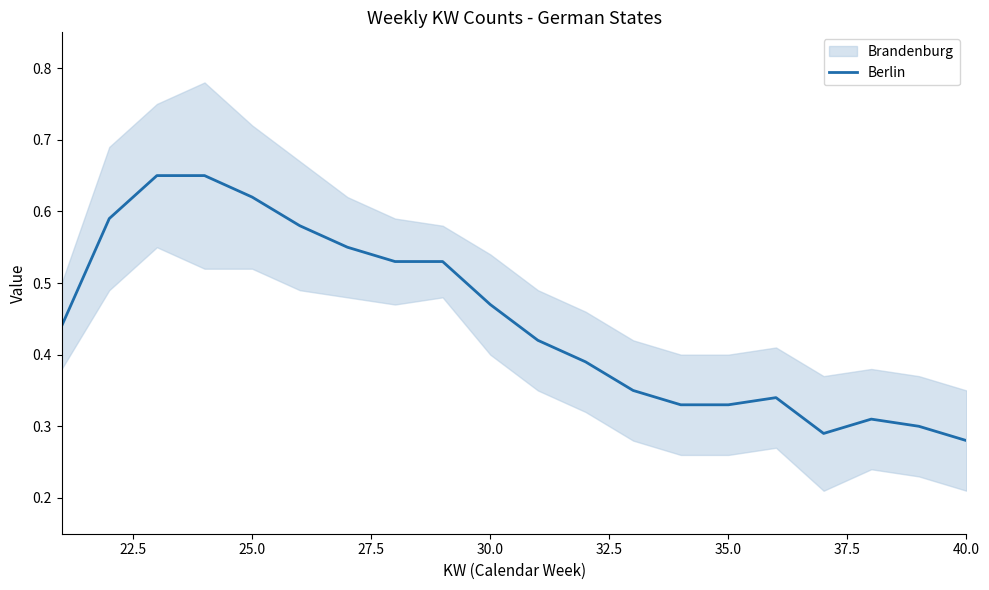

Count the number of categories in the chart.

20